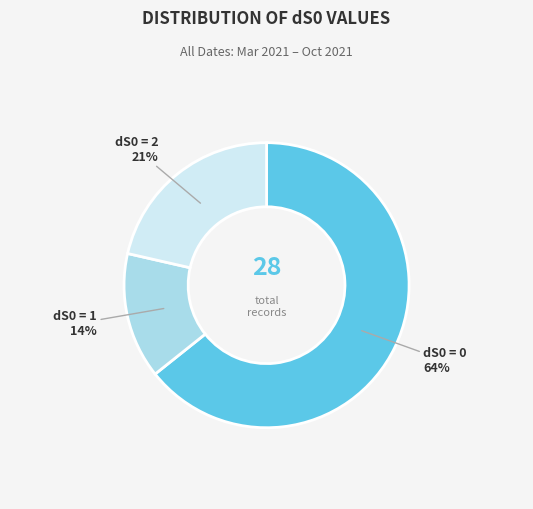

How many segments does this pie chart have?

3